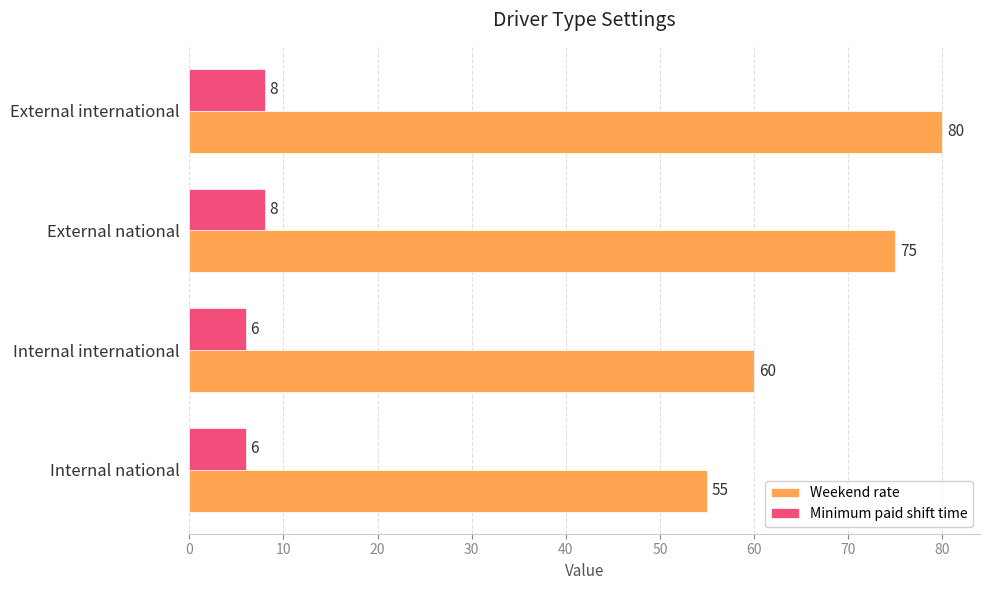

At which category is the sum across all series the highest?

External international